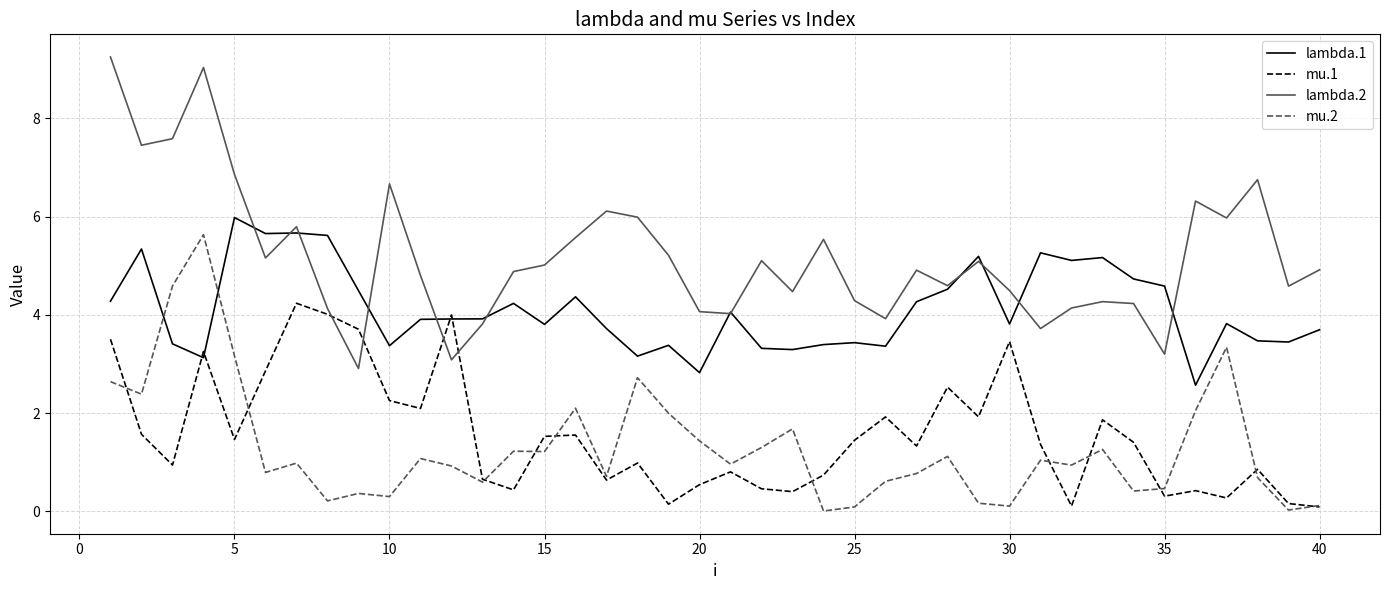

Is this an area chart (filled region under the line)?

No